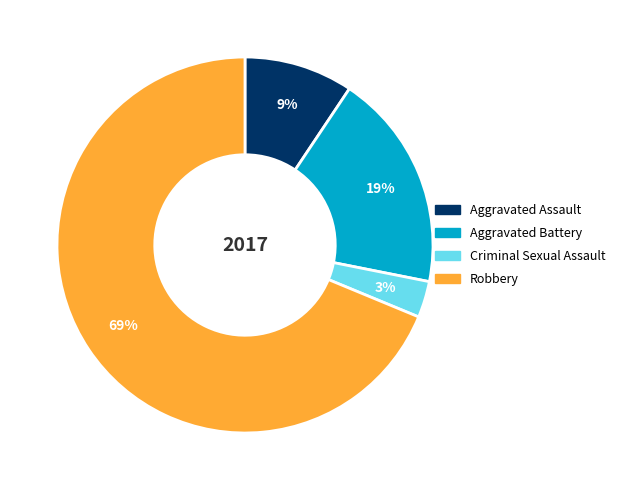

Do Aggravated Battery and Aggravated Assault together represent more than half of the pie?

No